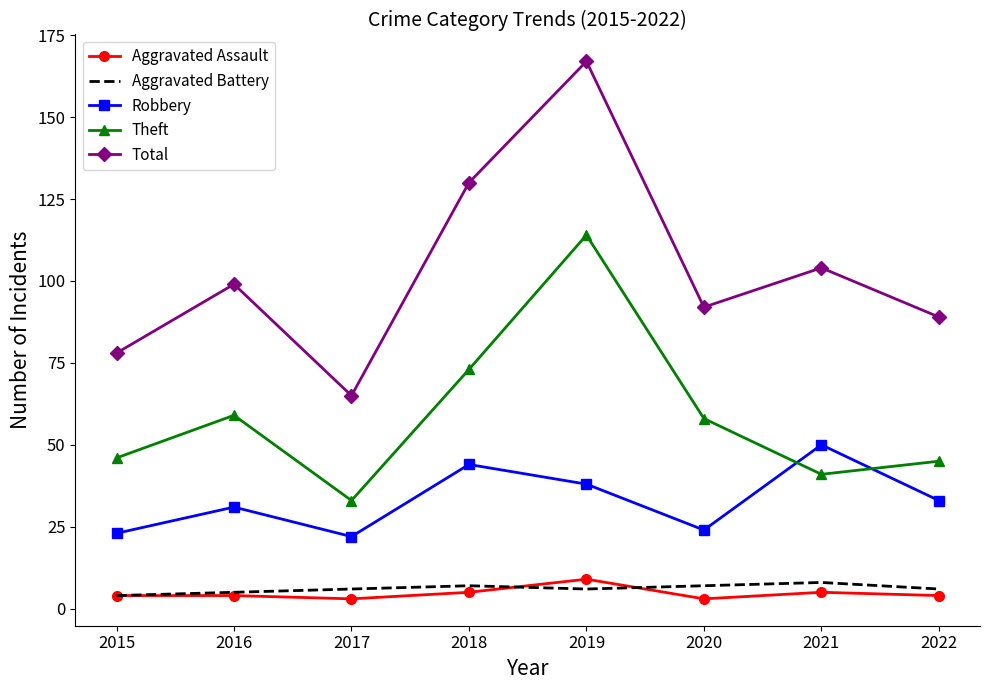

Is the value of Theft at 2018 greater than the value of Aggravated Battery at 2016?

Yes